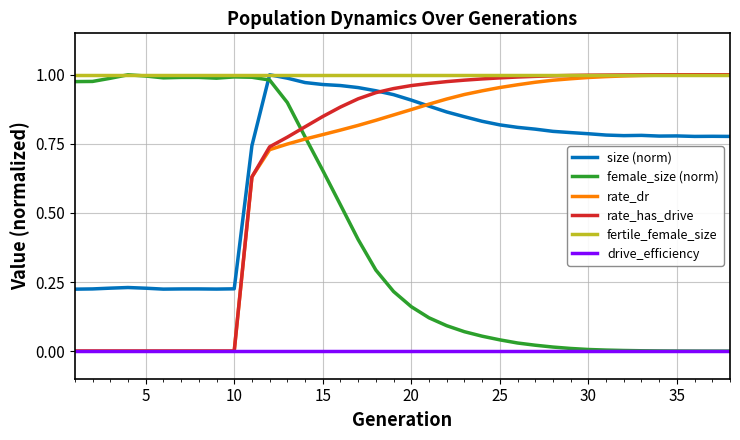

How many lines are shown in the chart?

6